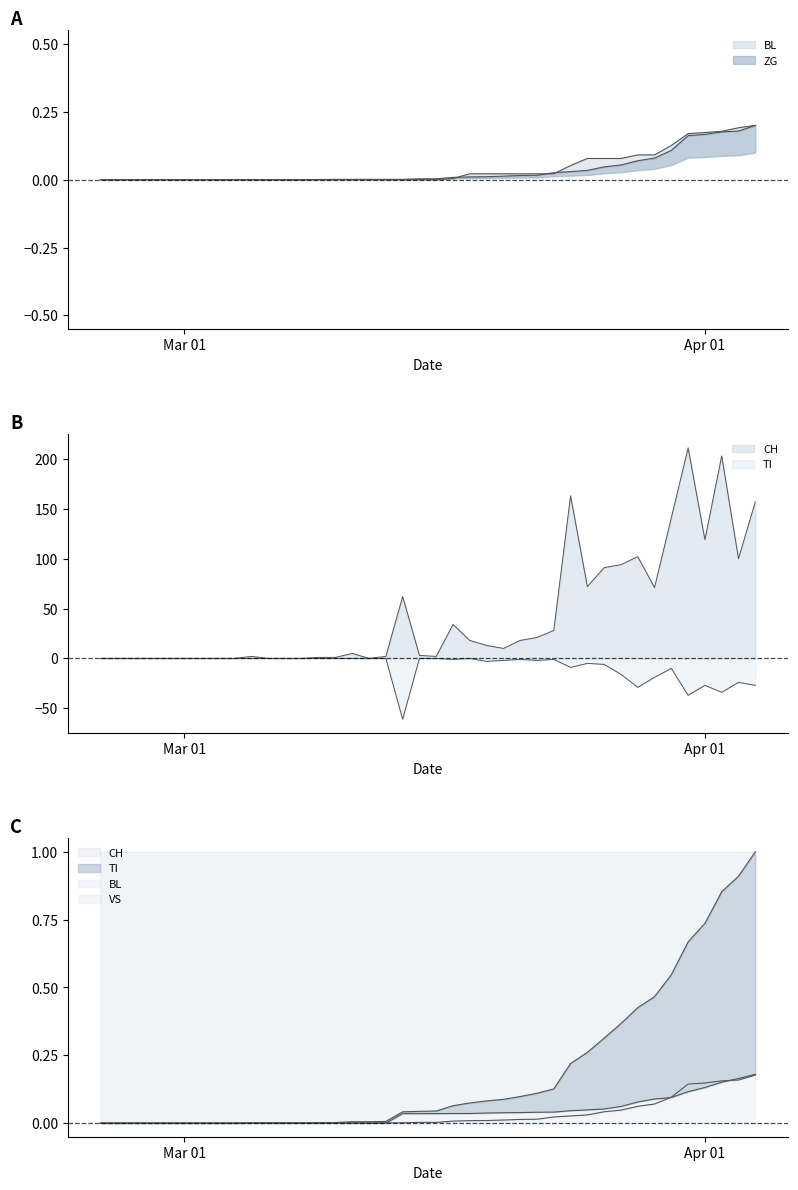

True or false: CH has a value of 0.0 at 2020-03-04.

True